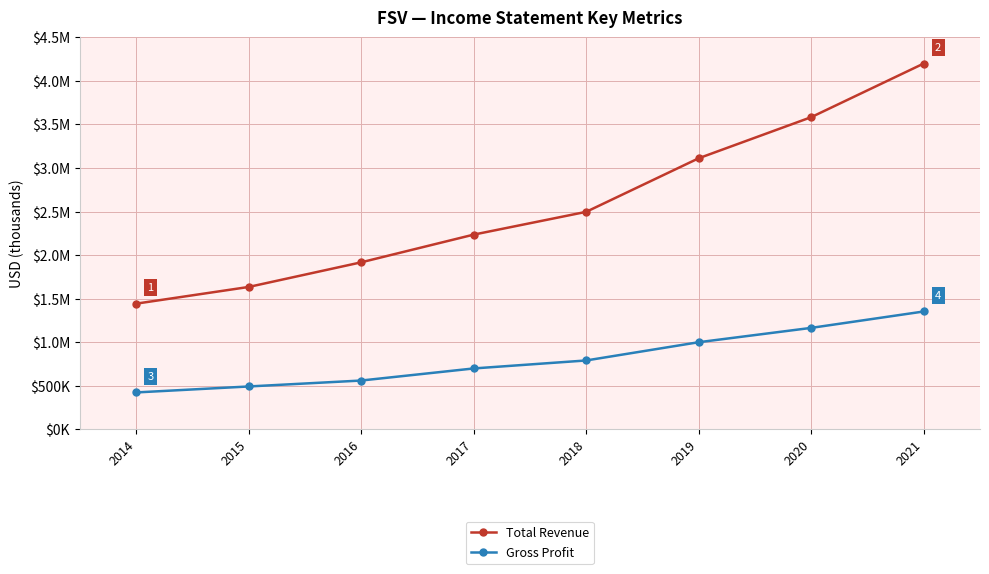

Does the chart have visible grid lines?

Yes